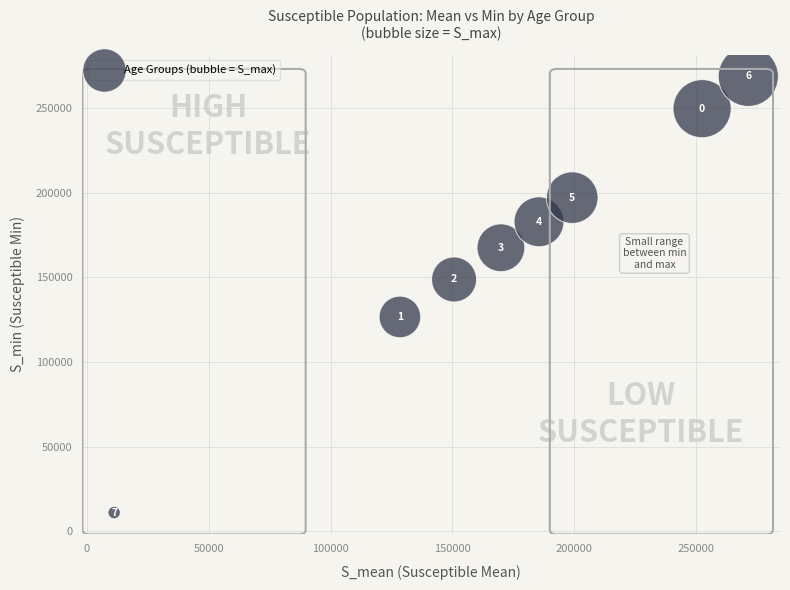

What is the range of Y values (max minus min)?

257710.0